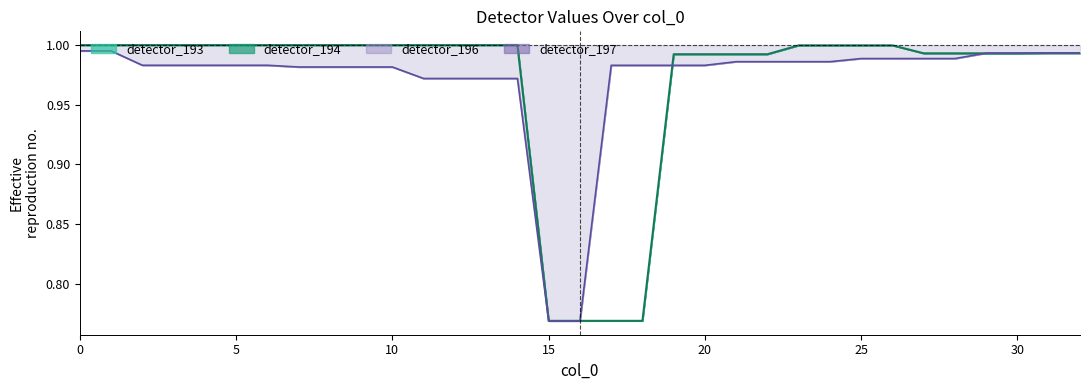

What is the label of the 23rd point from the right?

10